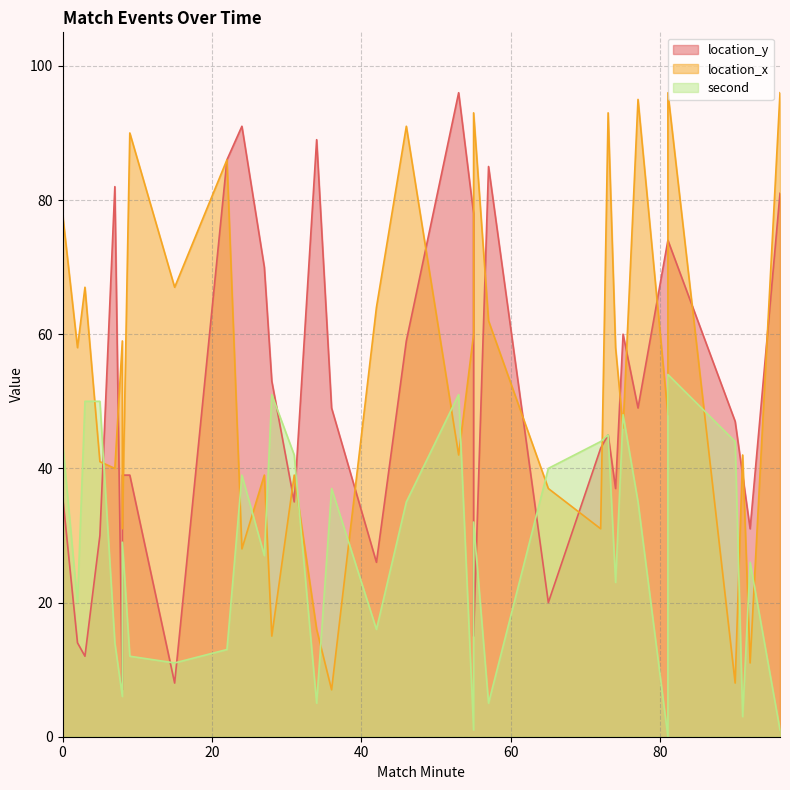

Which series has the largest total across all categories?

location_x